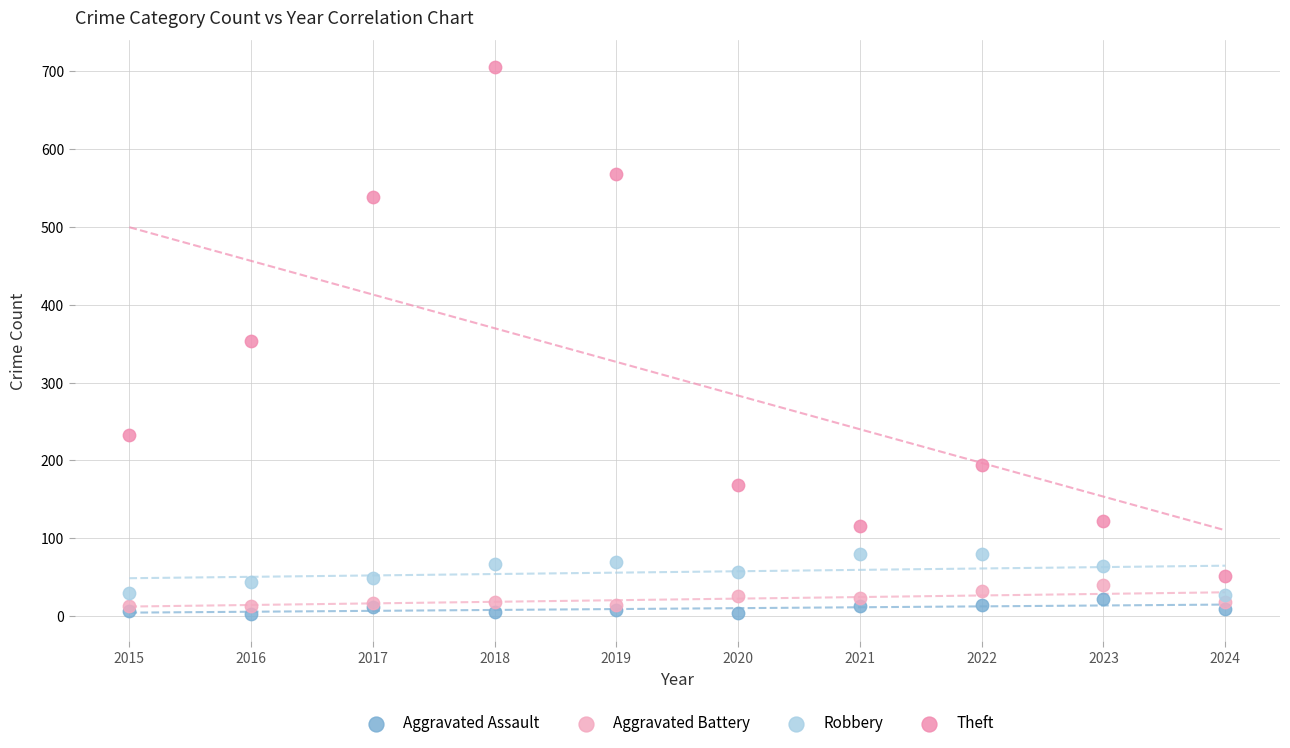

What are all the series names shown in the legend?

Aggravated Assault, Aggravated Battery, Robbery, Theft